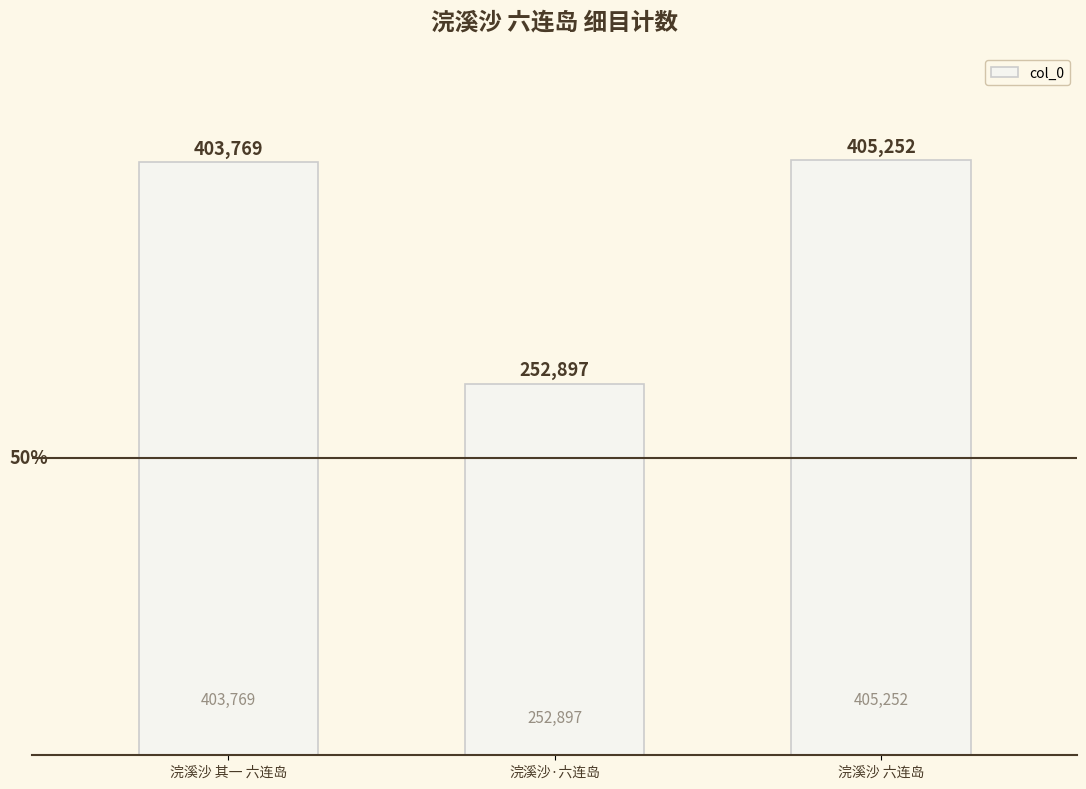

What is the change in value from 浣溪沙 其一 六连岛 to 浣溪沙 六连岛?

+1483